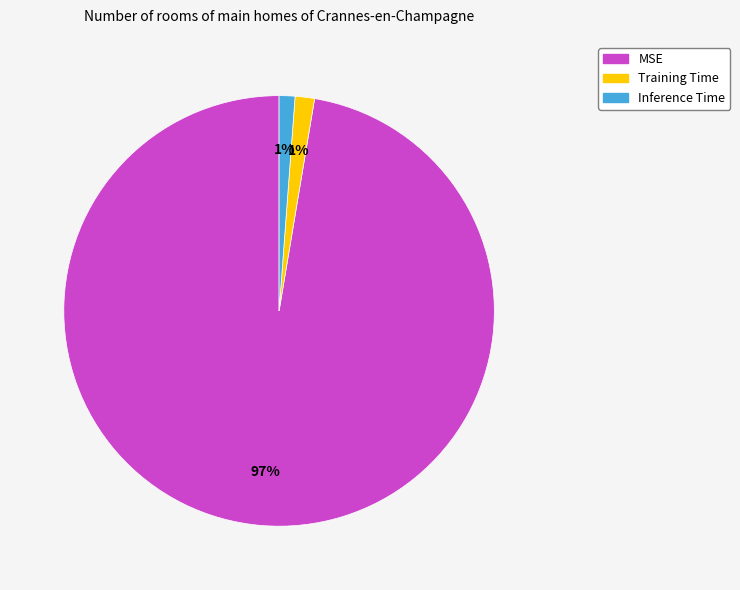

What percentage is the Training Time slice, to the nearest percent?

1%